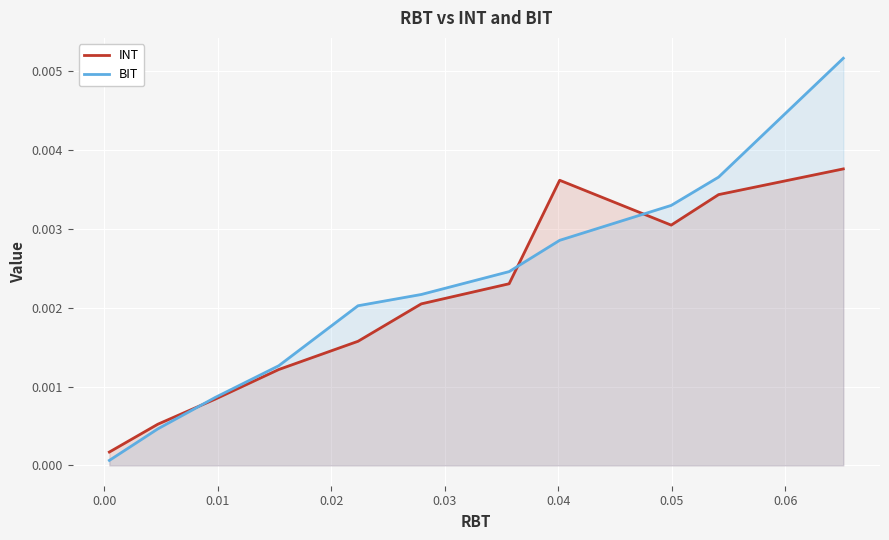

How many times do BIT and INT cross each other?

3